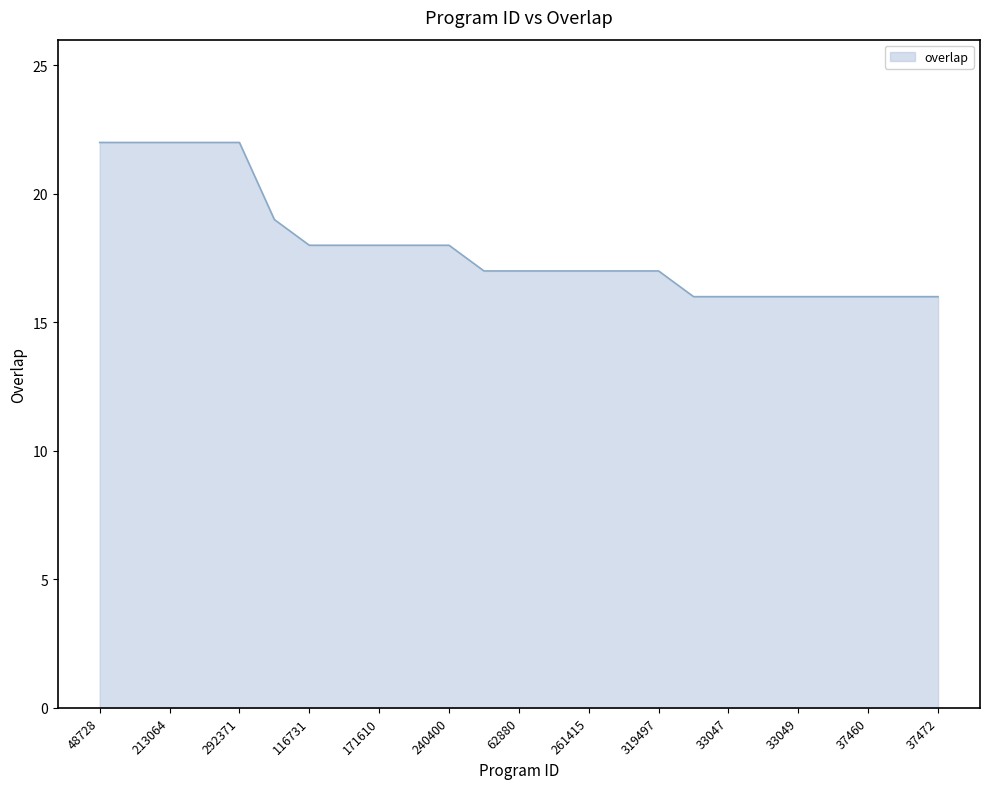

What is the greatest value displayed?

22